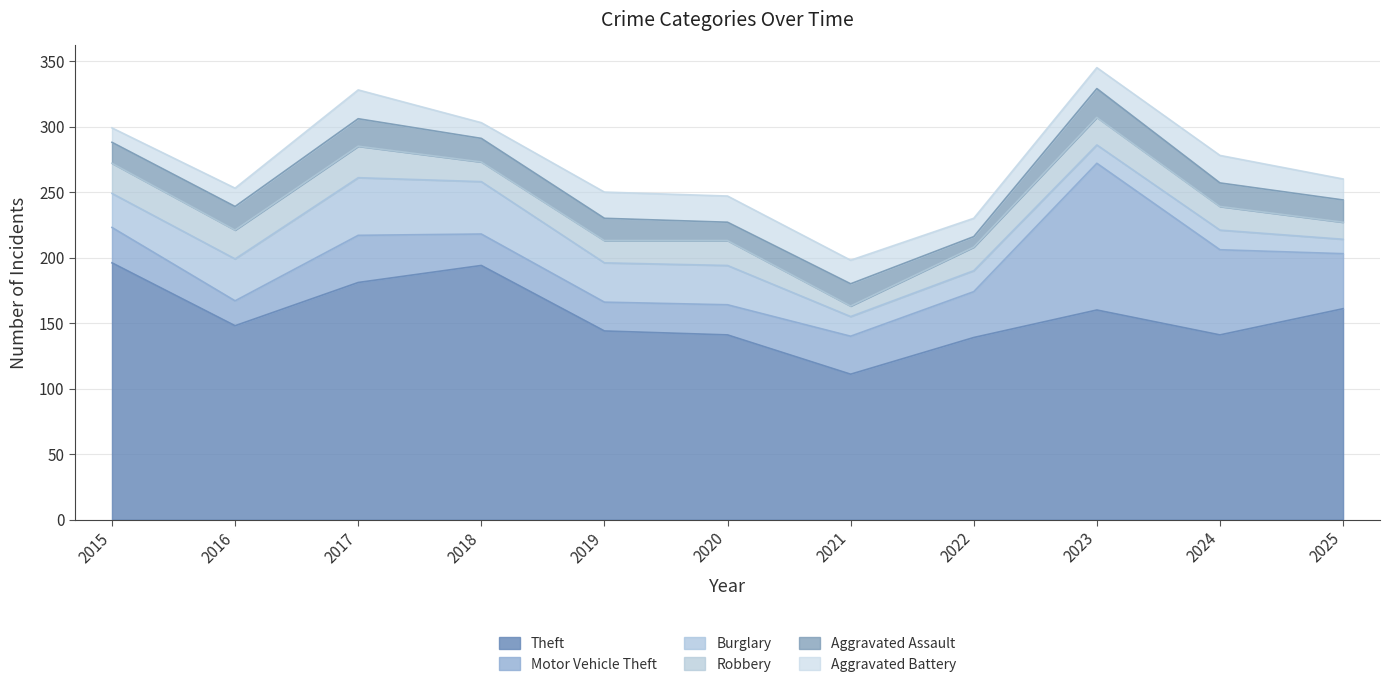

What is the difference between the highest and lowest values at 2024?

126